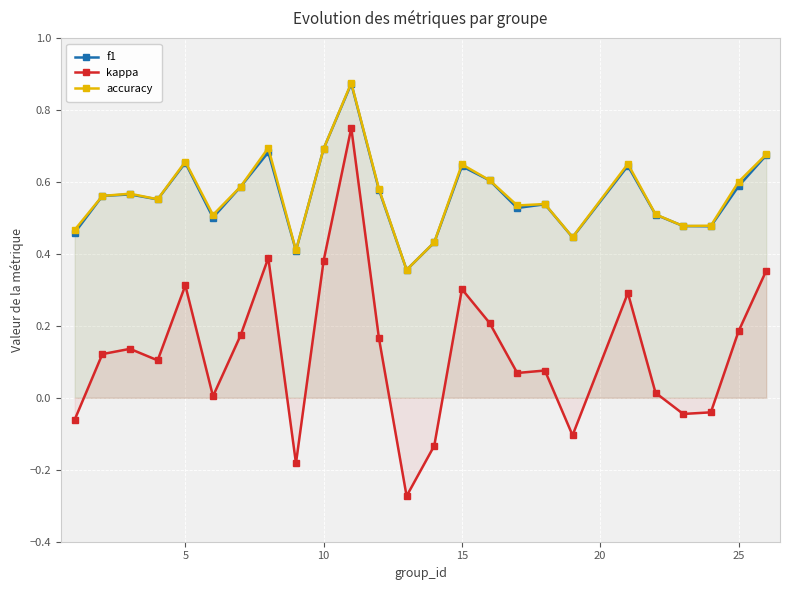

Which series has the largest range (max minus min)?

kappa